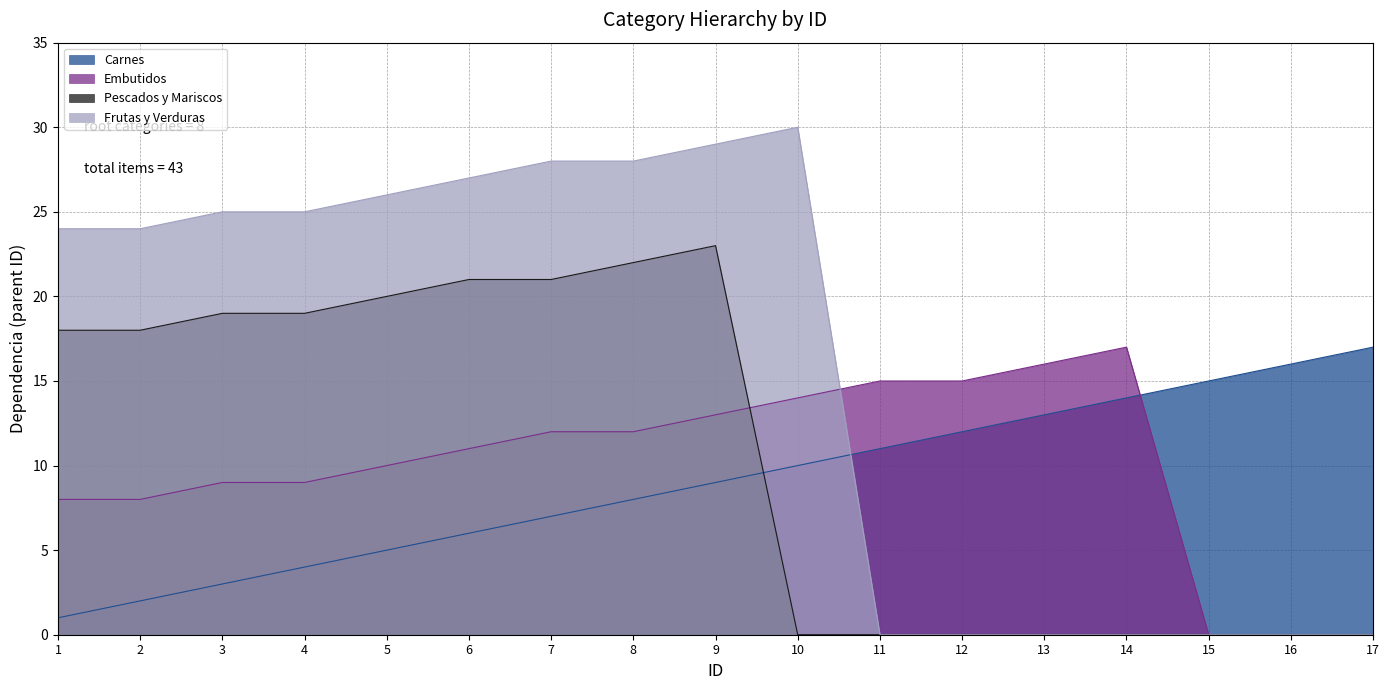

Which series changed the most between 3 and 15?

Frutas y Verduras